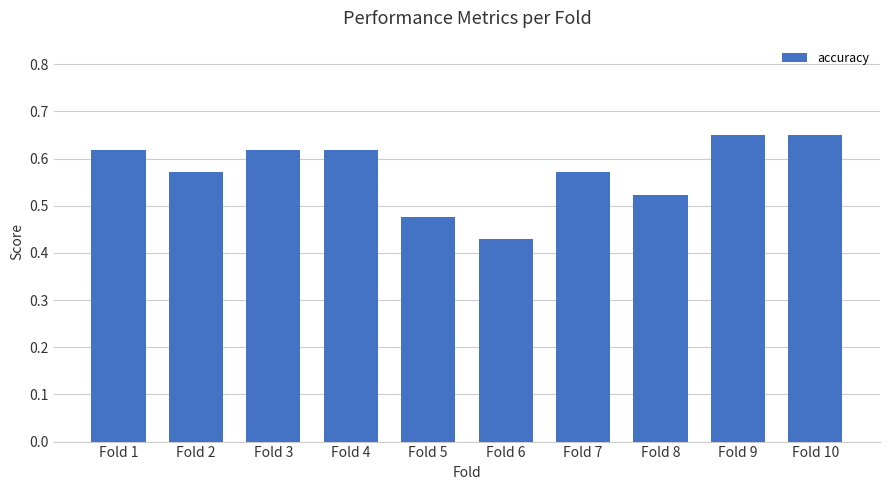

Which has a higher value, Fold 5 or Fold 3?

Fold 3